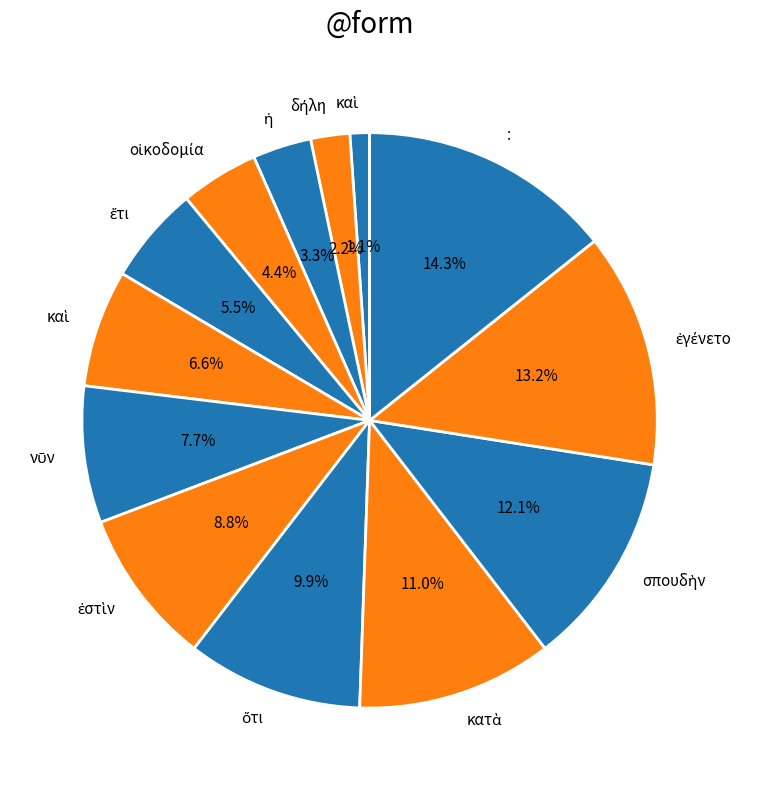

To the nearest percent, what is the average slice percentage?

8%